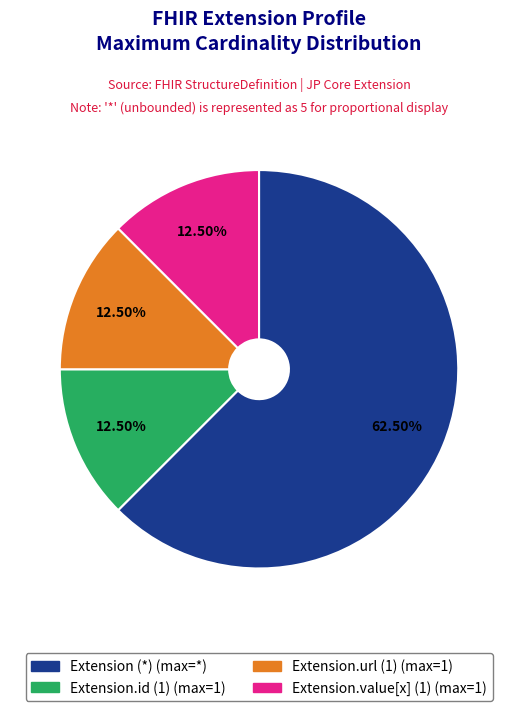

Is there any slice that represents more than half of the pie?

Yes